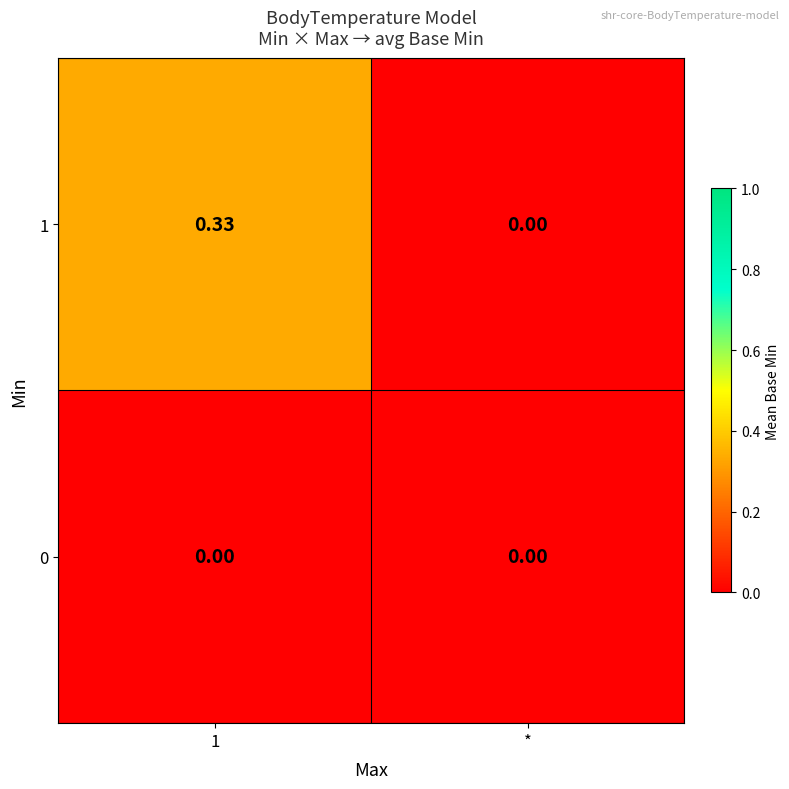

Count the number of data series in this chart.

2